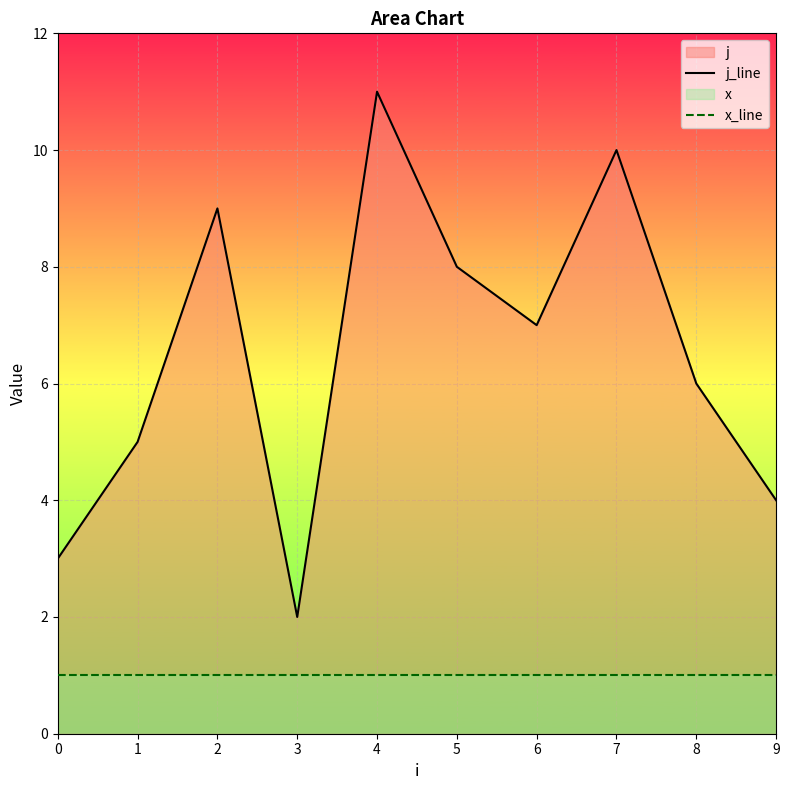

True or false: j_line and x_line intersect in this chart.

False